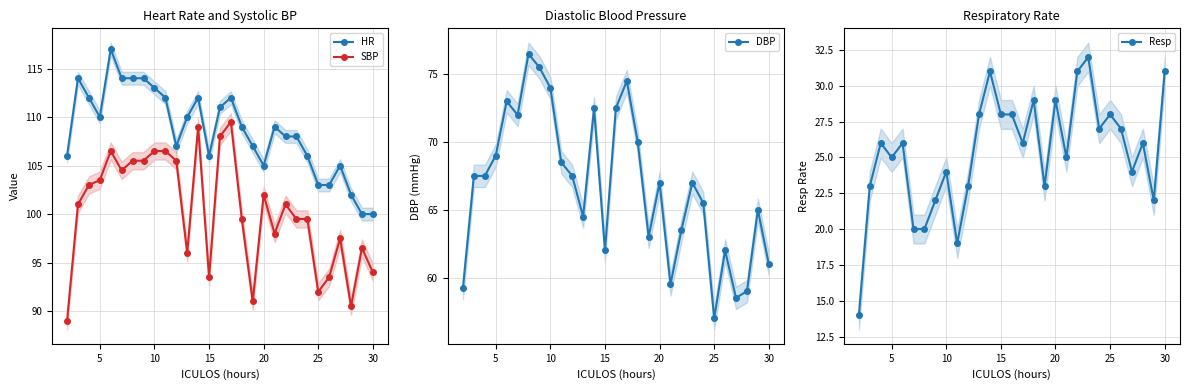

What is the highest value of the SBP series?

109.5